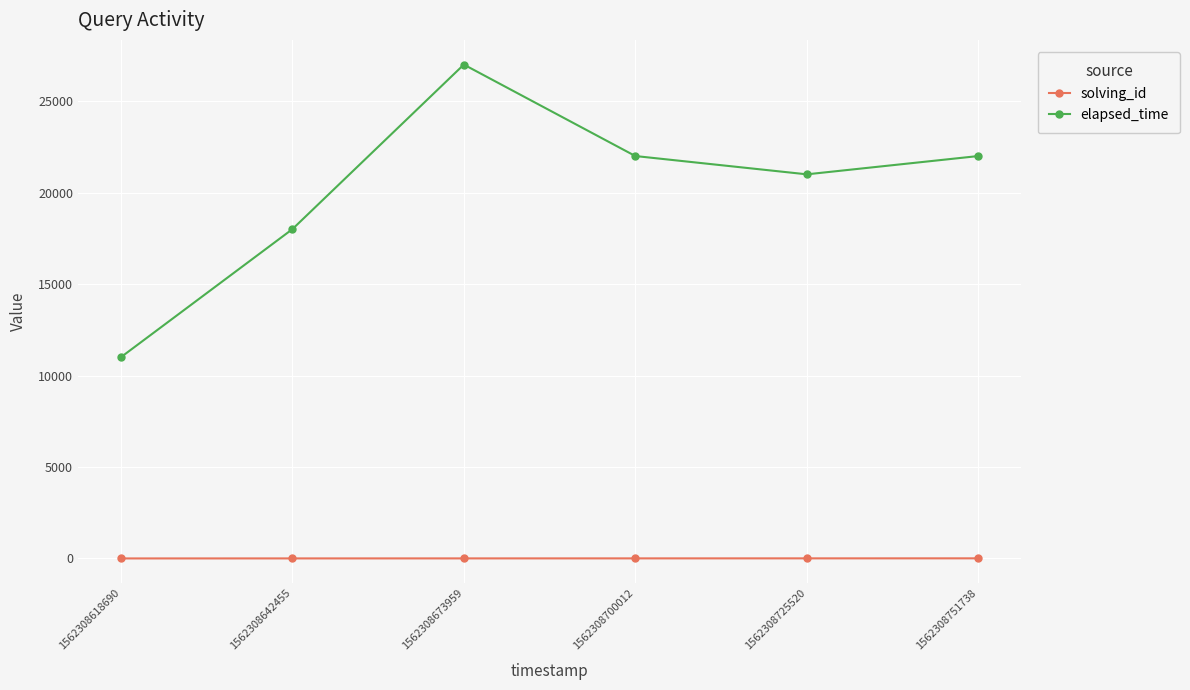

What is the difference between the elapsed_time values at 1562308673959 and 1562308725520?

6000